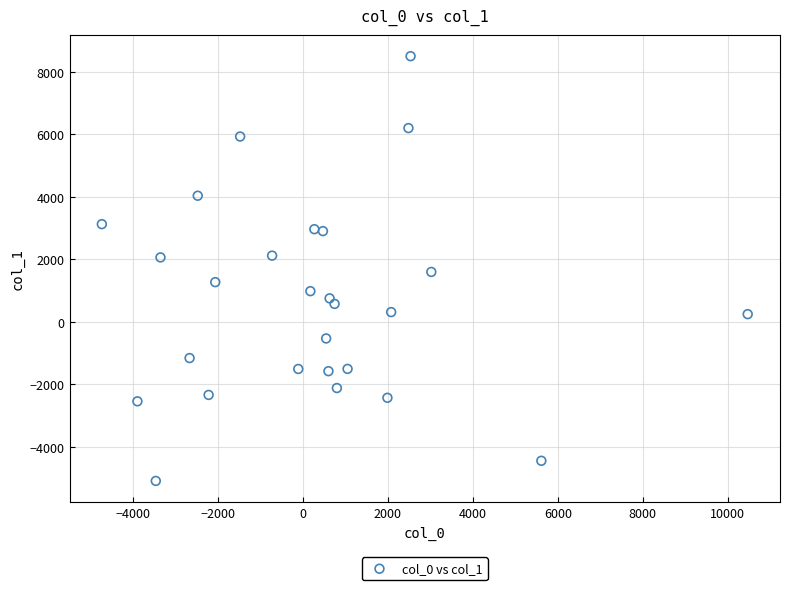

What is the range of Y values (max minus min)?

13582.0